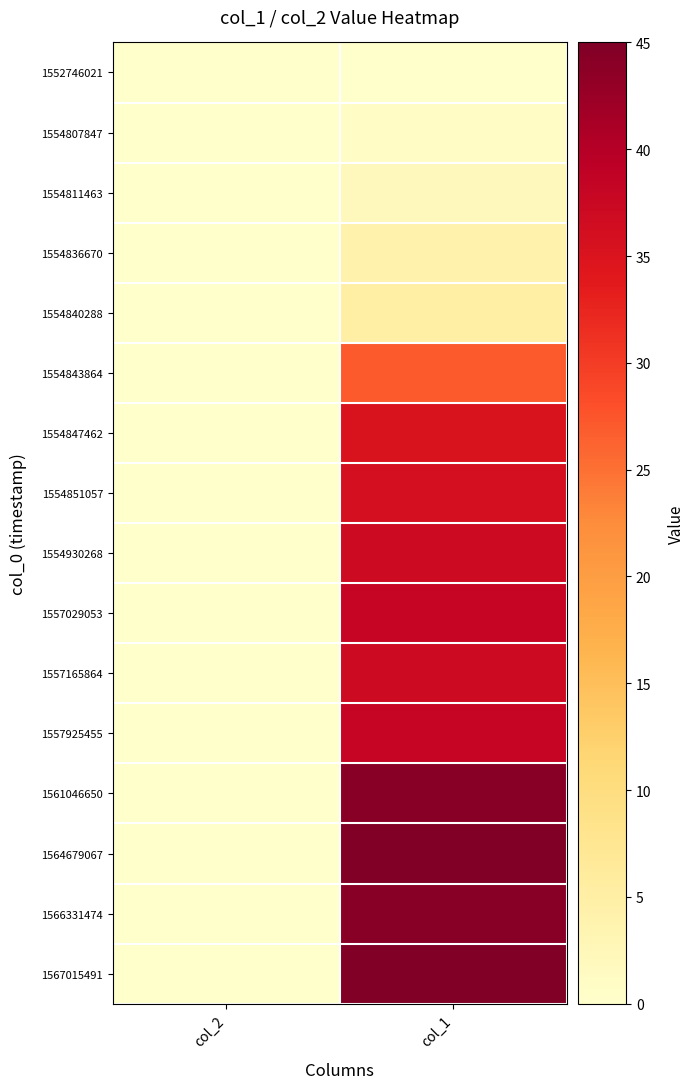

Reading left to right, list all the values displayed in this chart.

1552746021: col_2=0	col_1=0
1554807847: col_2=0	col_1=1
1554811463: col_2=0	col_1=2
1554836670: col_2=0	col_1=4
1554840288: col_2=0	col_1=5
1554843864: col_2=0	col_1=27
1554847462: col_2=0	col_1=35
1554851057: col_2=0	col_1=36
1554930268: col_2=0	col_1=37
1557029053: col_2=0	col_1=38
1557165864: col_2=0	col_1=37
1557925455: col_2=0	col_1=38
1561046650: col_2=0	col_1=44
1564679067: col_2=0	col_1=45
1566331474: col_2=0	col_1=44
1567015491: col_2=0	col_1=45